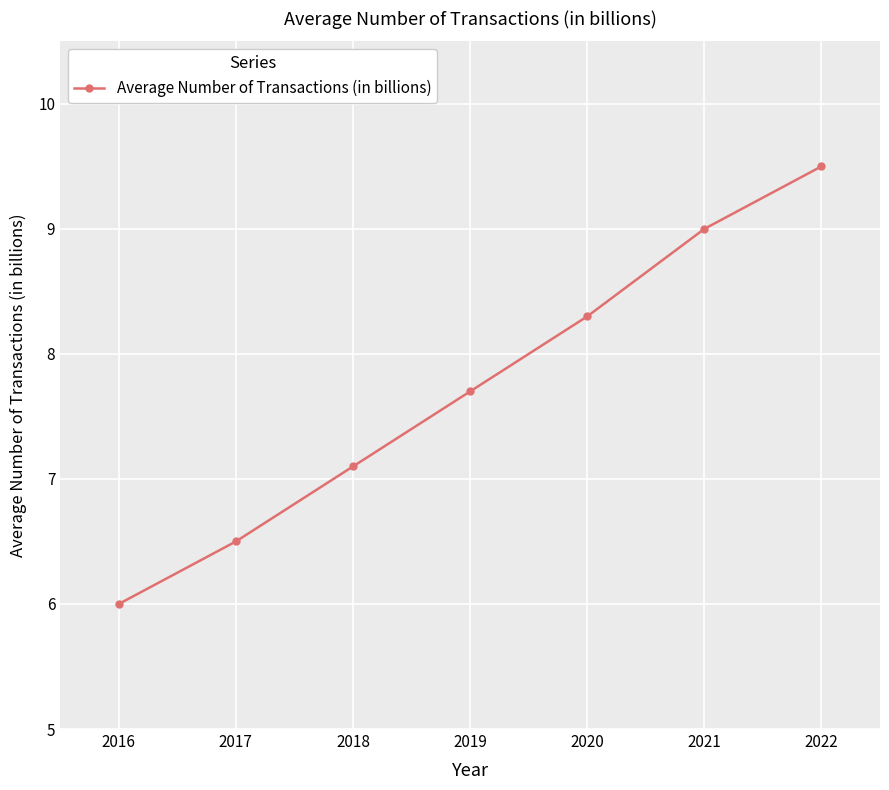

Rank the categories by value from highest to lowest.

2022, 2021, 2020, 2019, 2018, 2017, 2016